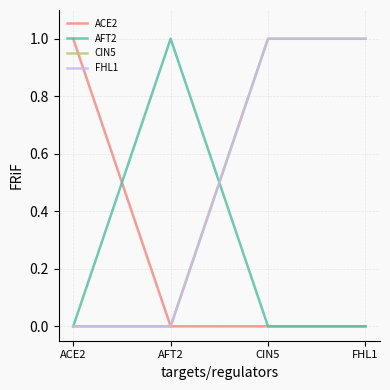

At FHL1, list the series in order from smallest to largest.

ACE2, AFT2, CIN5, FHL1